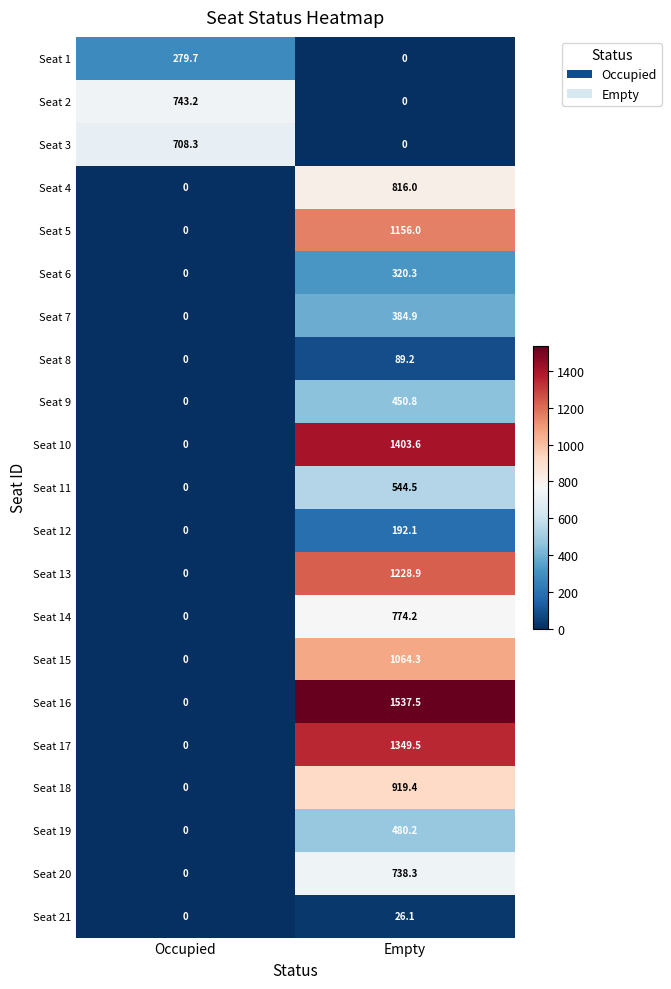

What is the difference between the maximum and minimum values in the Seat 1 series?

279.7